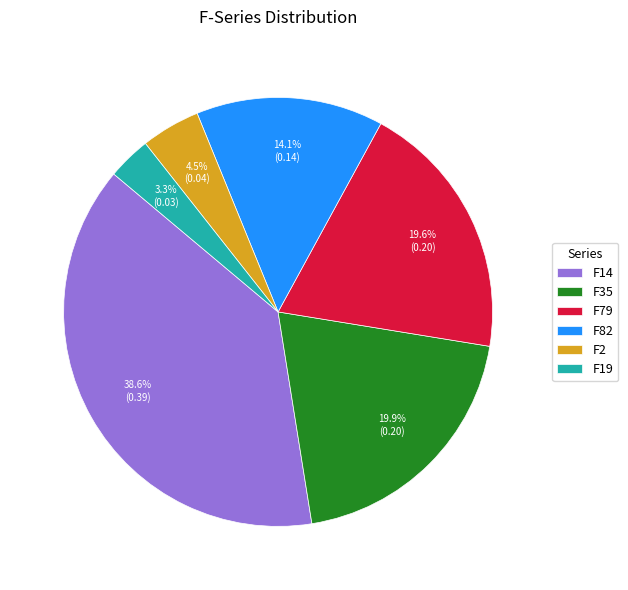

Between F19 and F14, which is larger?

F14